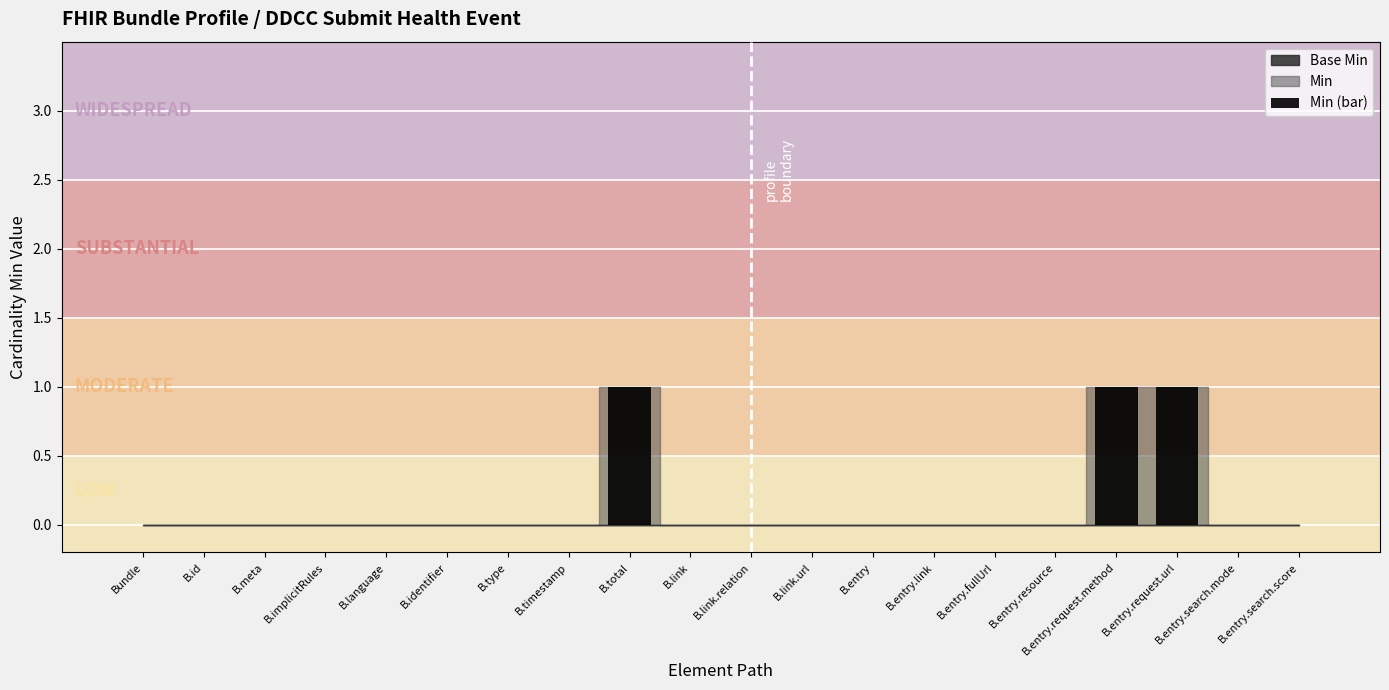

What is the sum of all values?

3